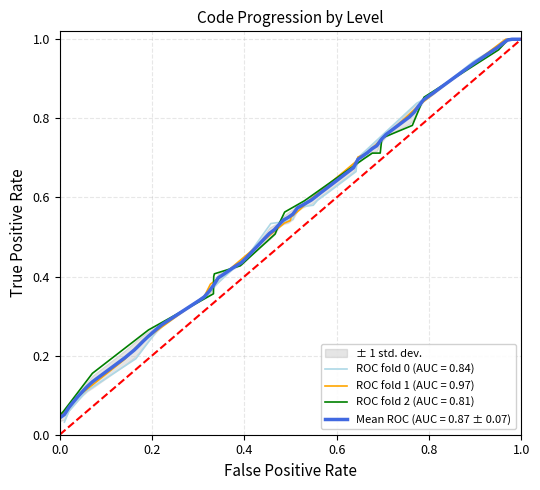

Does the chart display data point markers on the line(s)?

No